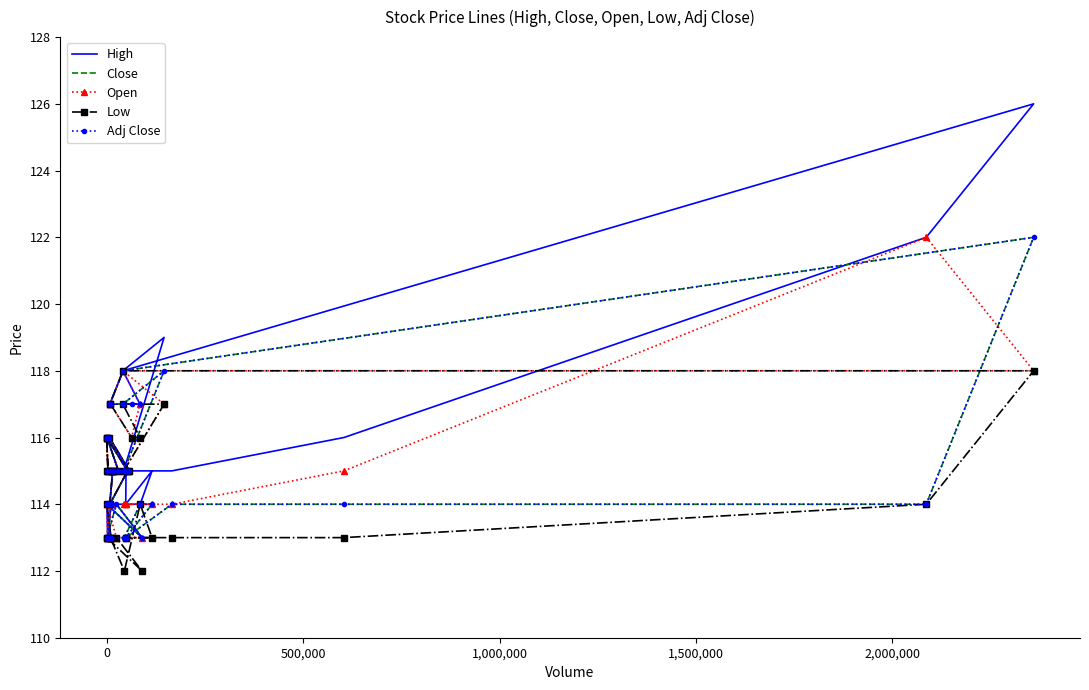

Which series has the largest total across all categories?

High